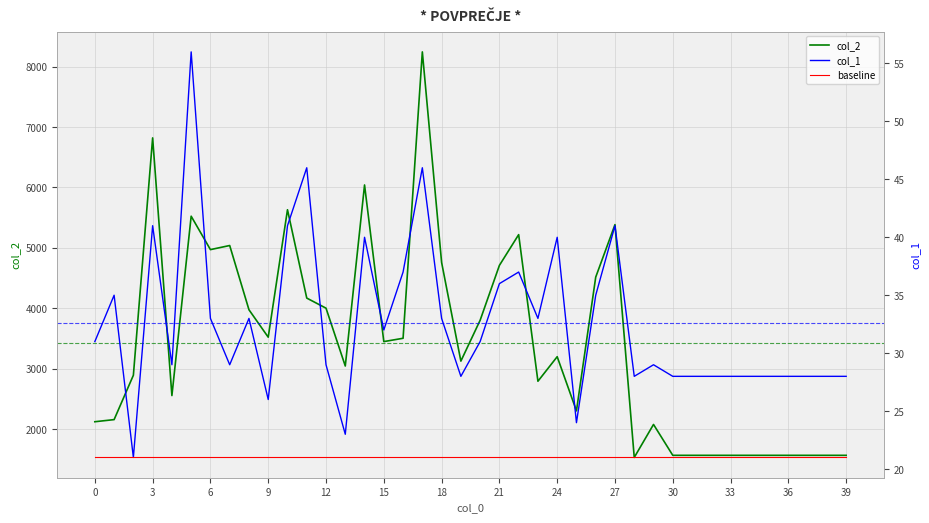

The value of col_2 at 30 is 1568. True or false?

True